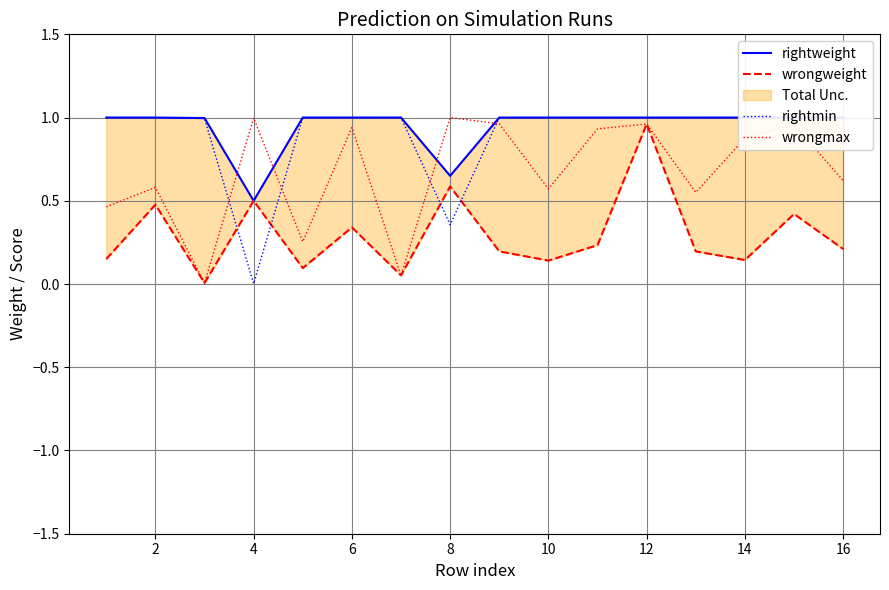

Is this an area chart (filled region under the line)?

No